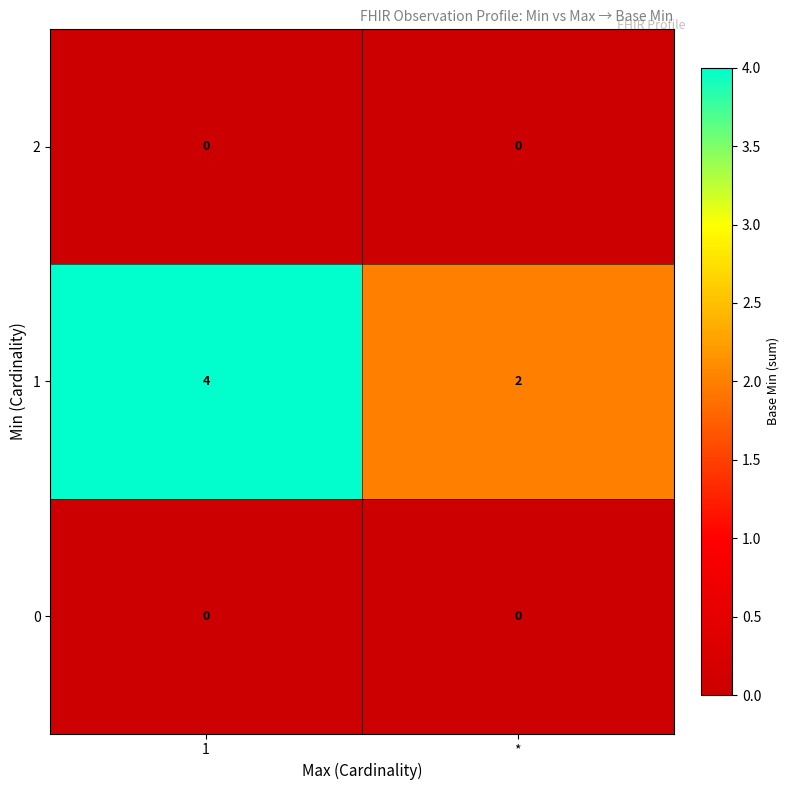

What is the sum of all 1 values?

6